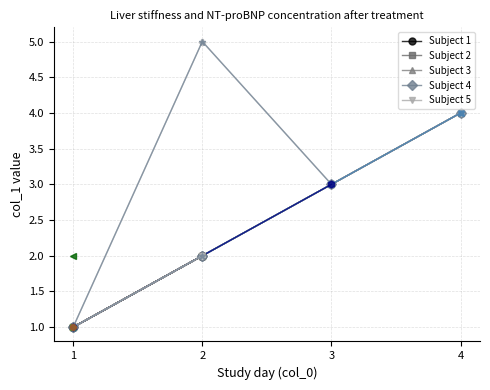

What is the total value across all series at 2?

10